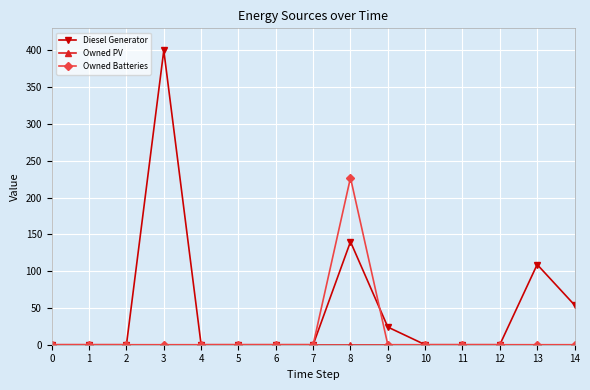

Which series has the largest total across all categories?

Diesel Generator